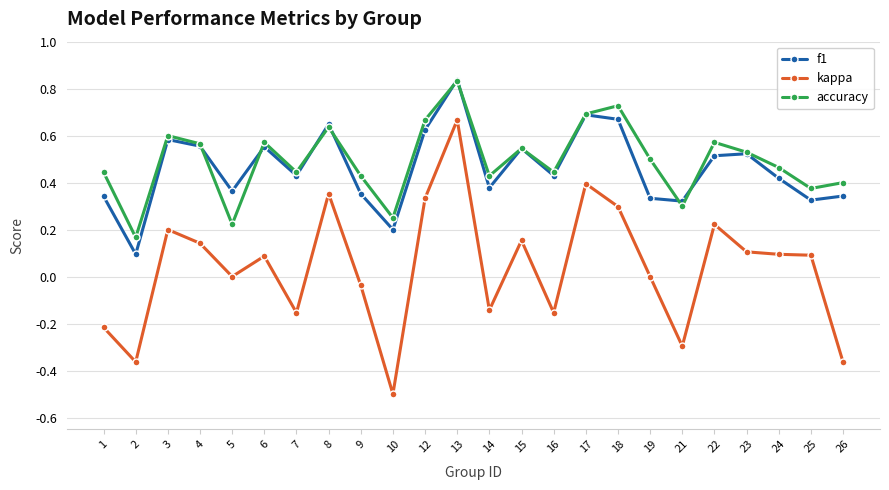

The value of f1 at 8 is 1.1. True or false?

False